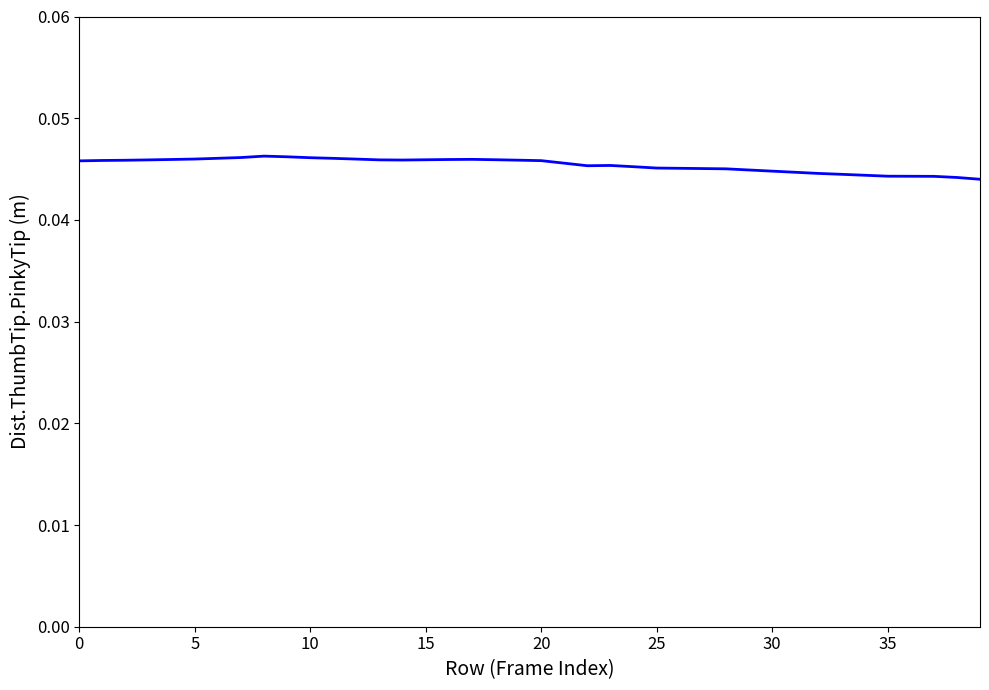

Which label corresponds to the smallest value in the chart?

39